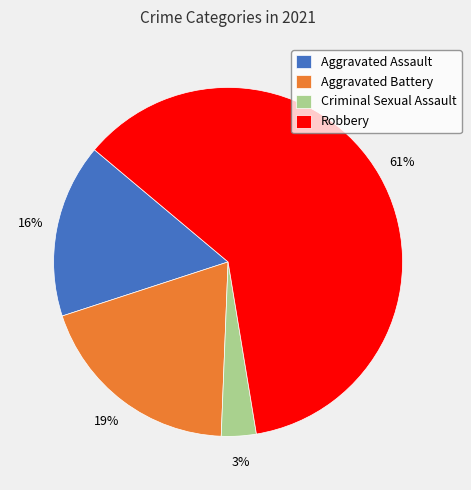

To the nearest percent, what is the combined percentage of Criminal Sexual Assault and Robbery?

65%